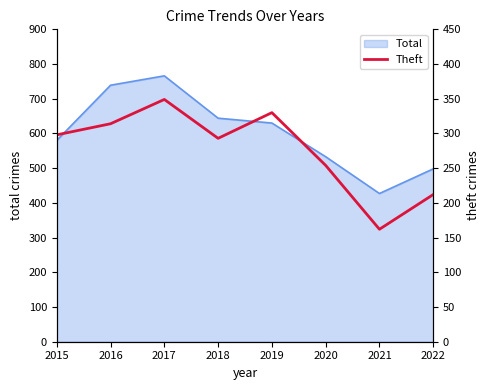

Is it true that Total equals 821 at 2022?

False